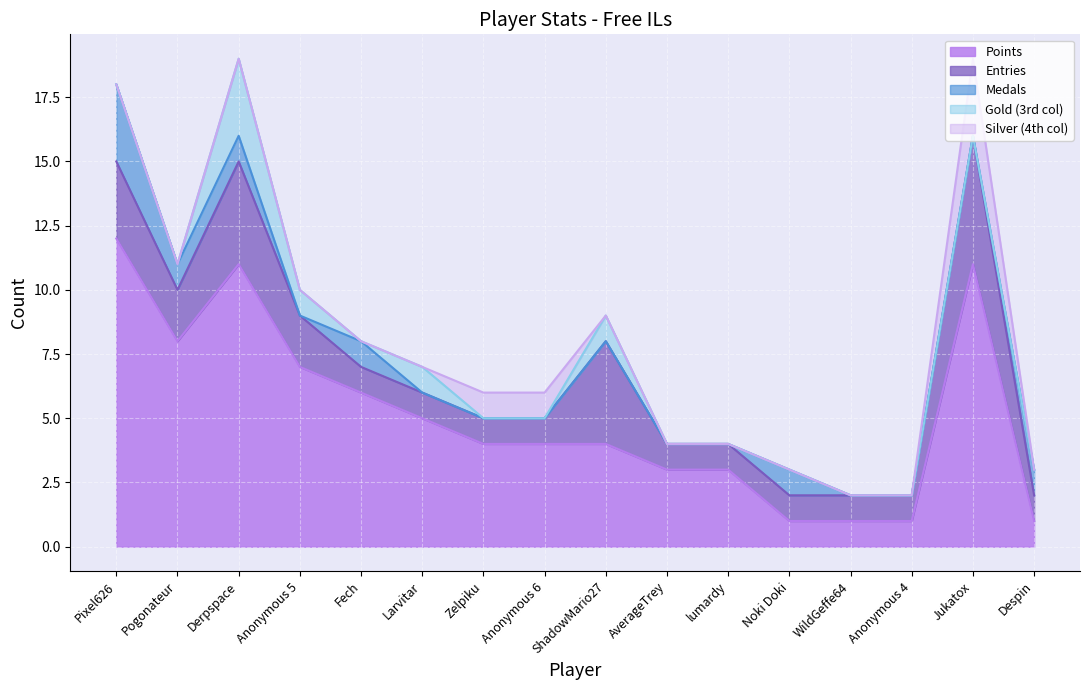

True or false: Gold and Silver intersect in this chart.

True